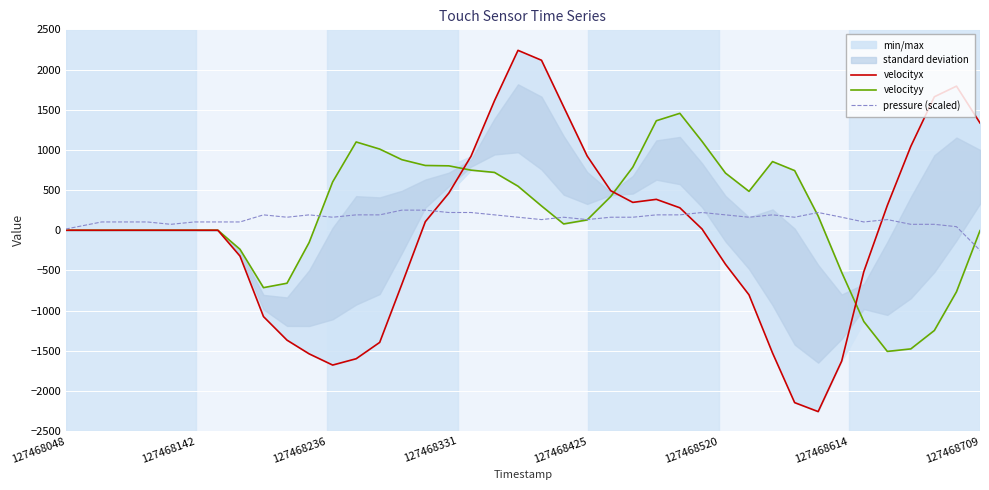

How many data points does each series have?

40